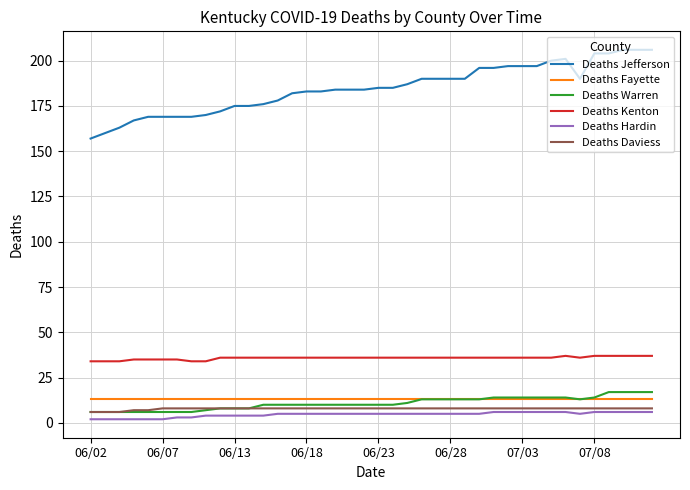

Which series has the largest range (max minus min)?

Deaths Jefferson